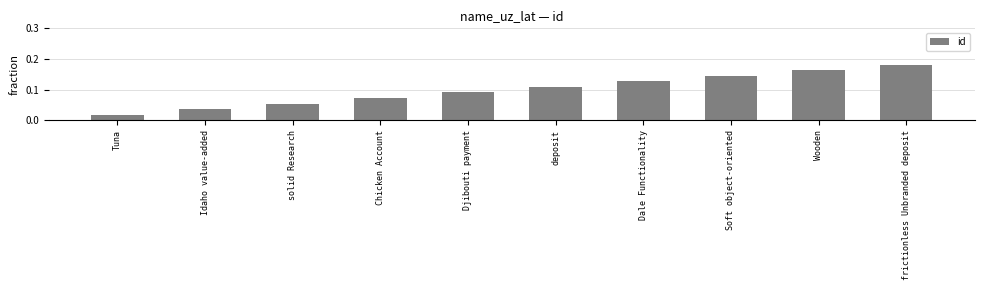

What is the label of the 1st bar from the right?

frictionless Unbranded deposit